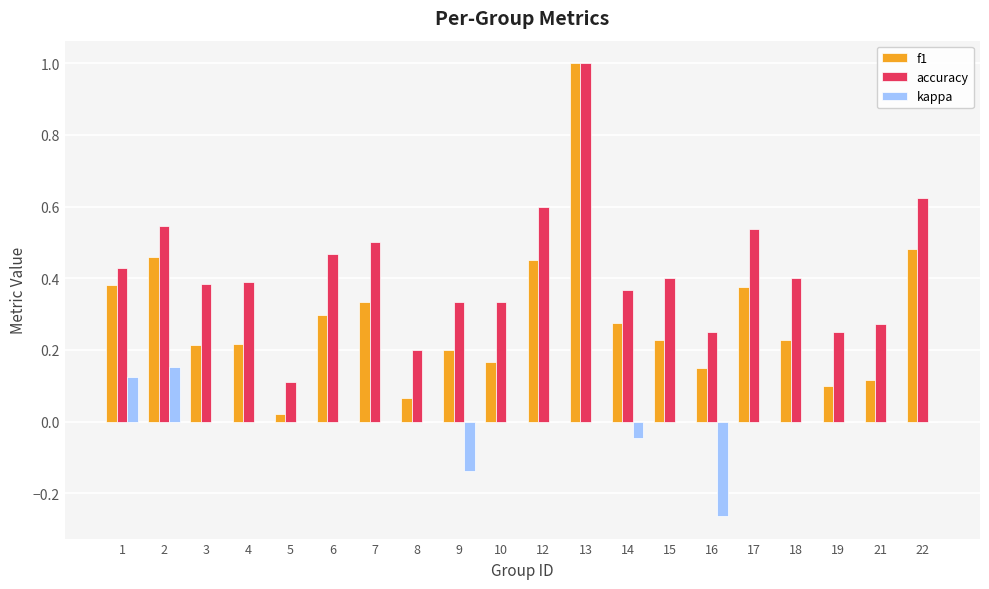

What is the sum of all f1 values?

5.8